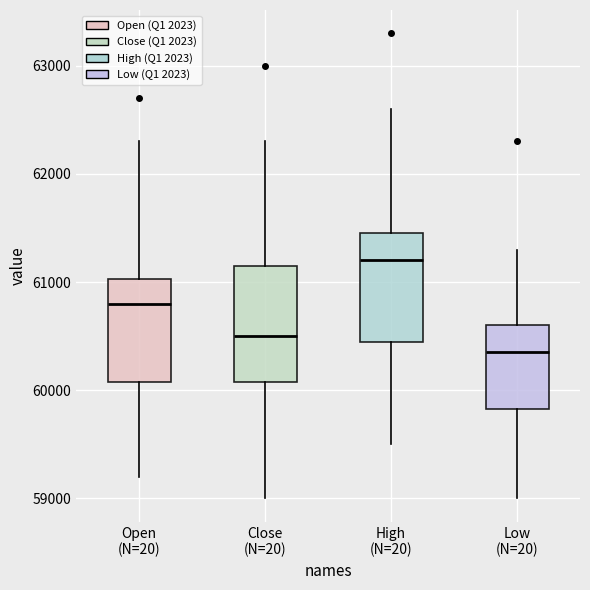

Reading left to right, read every box against the y-axis: the position of its median line, the range the box covers, and the ends of its whiskers. The values are not printed on the chart, so give them approximately, as read against the axis.

Open (N=20): median 60800, box 60100 to 61000, whiskers 59200 to 62300
Close (N=20): median 60500, box 60100 to 61200, whiskers 59000 to 62300
High (N=20): median 61200, box 60500 to 61500, whiskers 59500 to 62600
Low (N=20): median 60400, box 59800 to 60600, whiskers 59000 to 61300